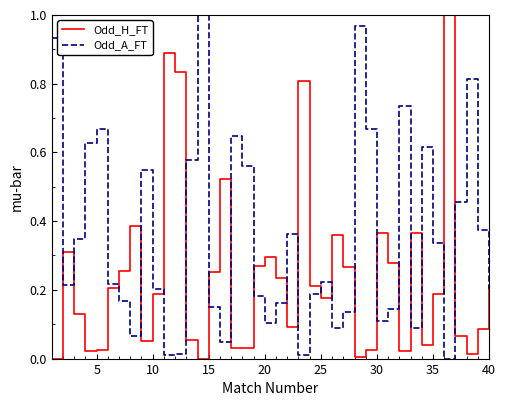

What are all the series names shown in the legend?

Odd_H_FT, Odd_A_FT